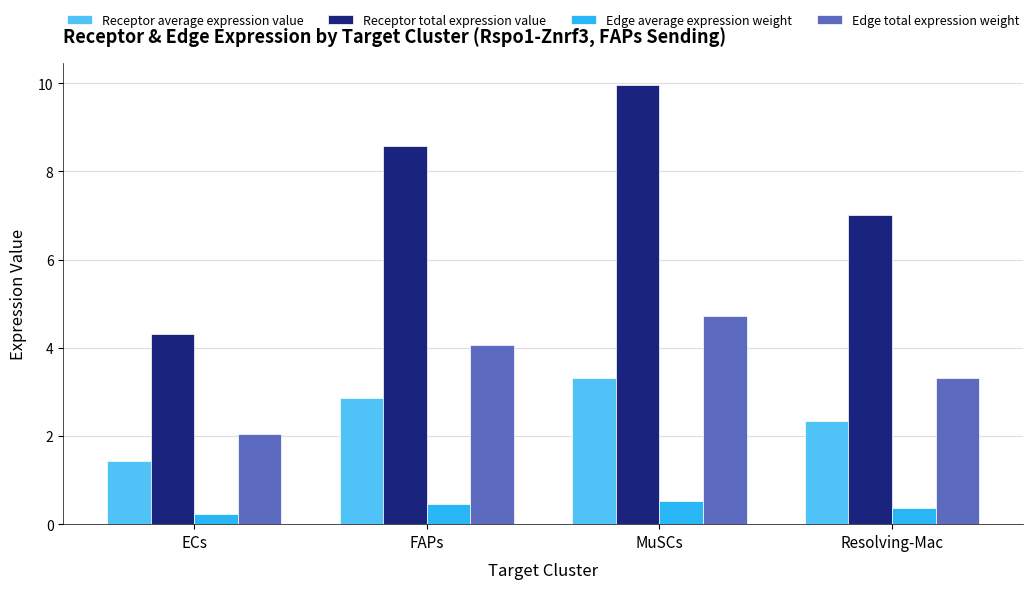

Which category has the lowest value in the Edge average expression weight series?

ECs